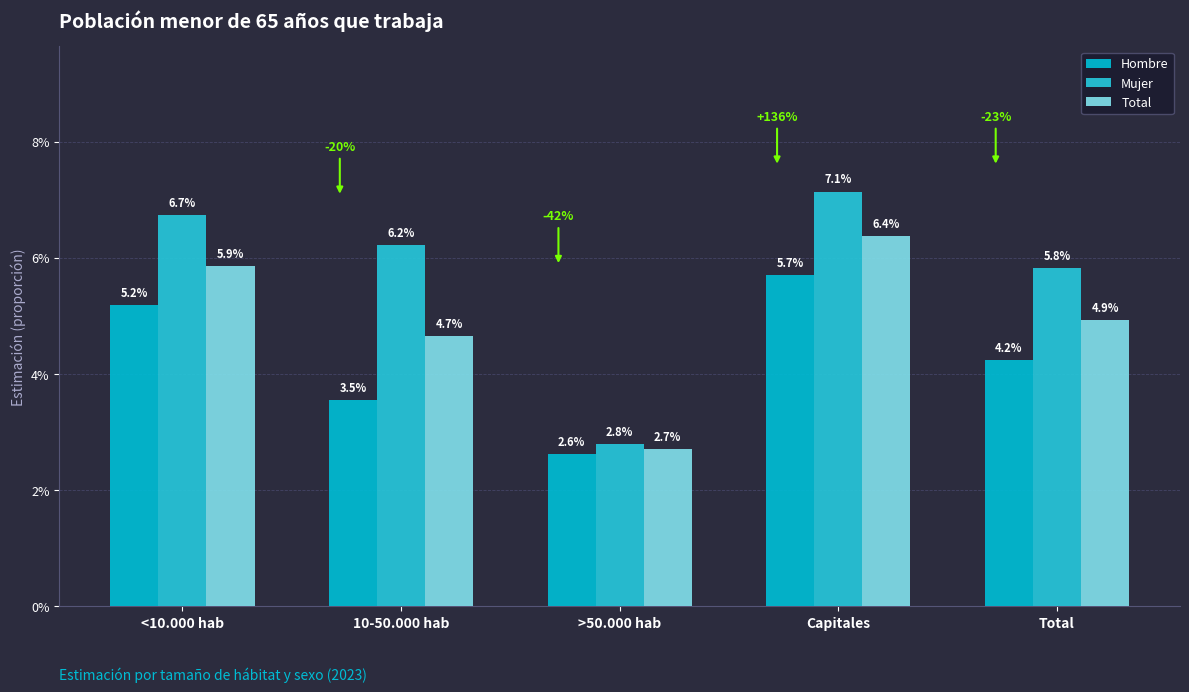

Which category has the lowest value across all series?

>50.000 hab